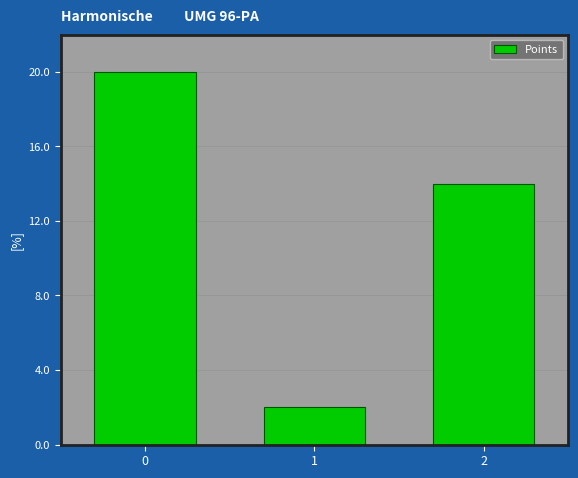

Reading right to left, extract all data points from this chart.

2=14	1=2	0=20